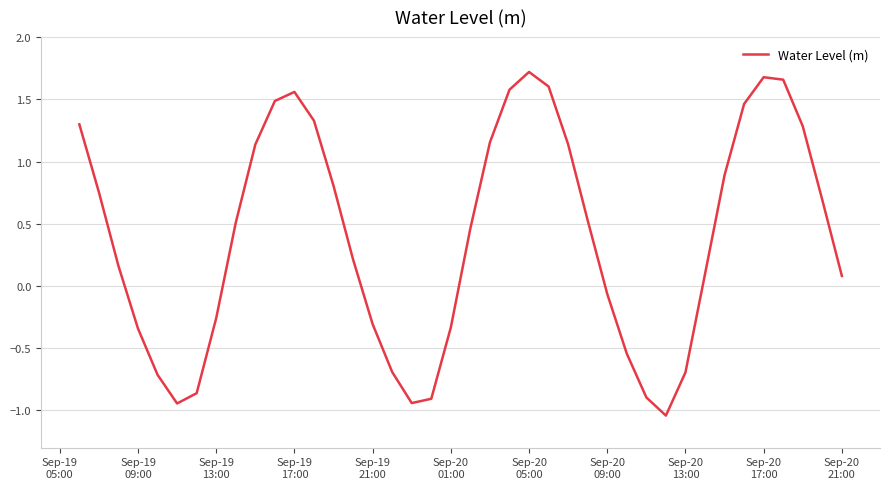

What is the difference between the maximum and minimum values?

2.8